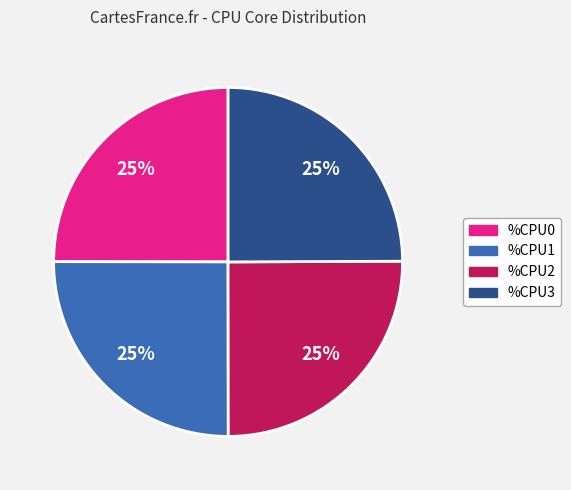

To the nearest percent, what portion does %CPU1 represent?

25%